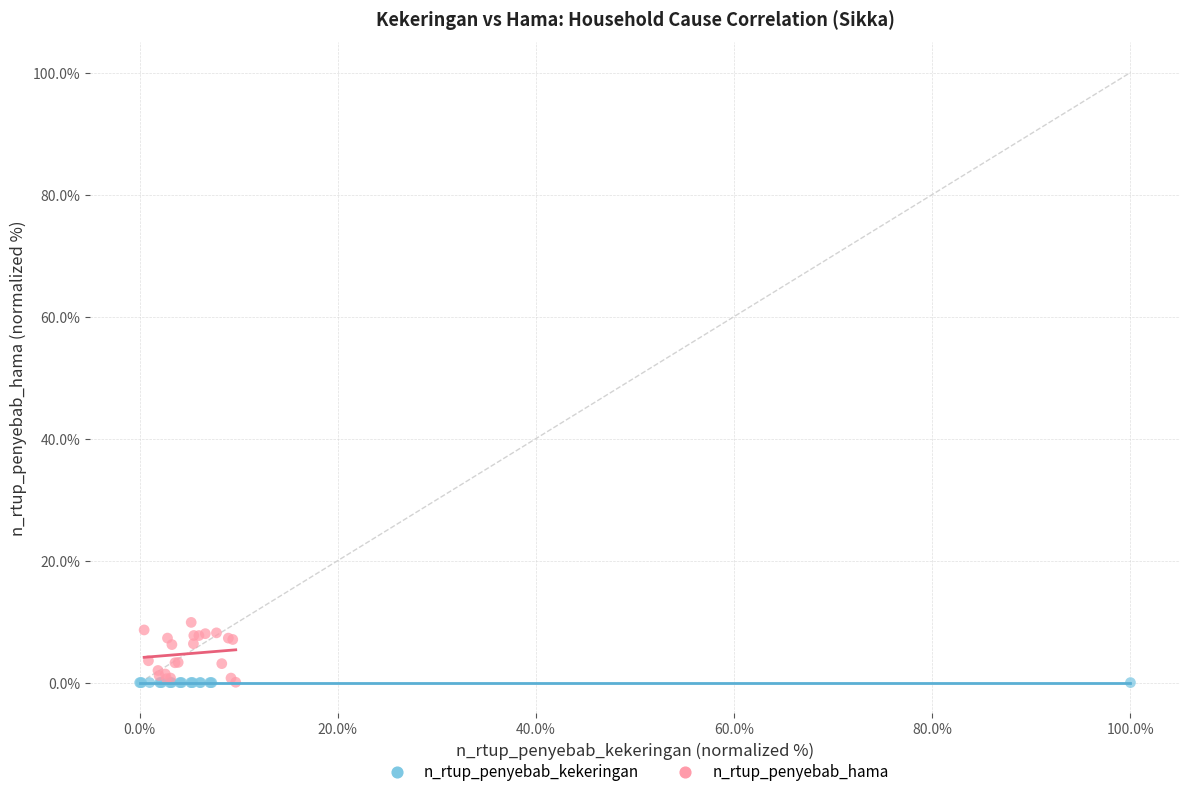

Which series contains the highest Y value?

n_rtup_penyebab_hama